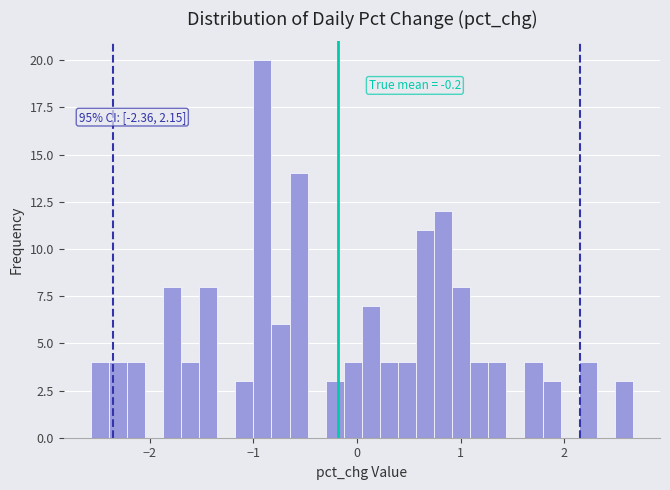

Read against the x-axis, roughly where is the centre of the tallest bar?

-0.9